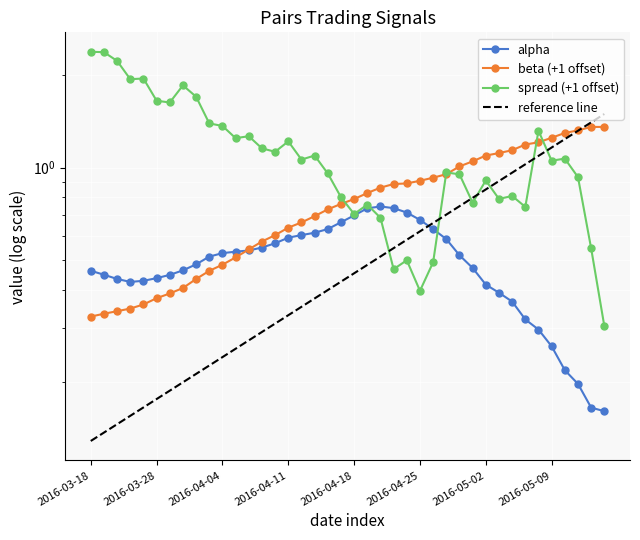

At which category does the chart reach its peak across all series?

2016-03-18